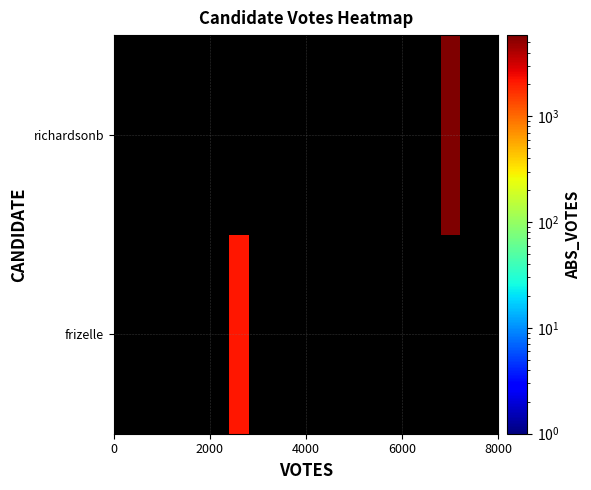

Rank the series by their average value, from lowest to highest.

frizelle, richardsonb